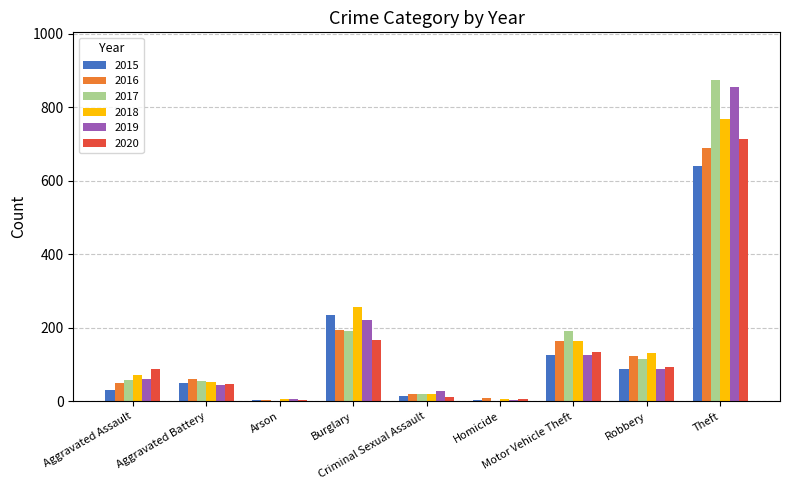

The value of 2015 at Homicide is 4. True or false?

True